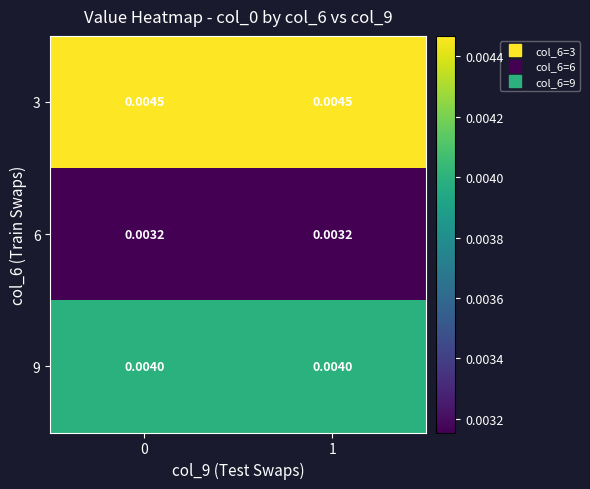

How many data points does each series have?

2